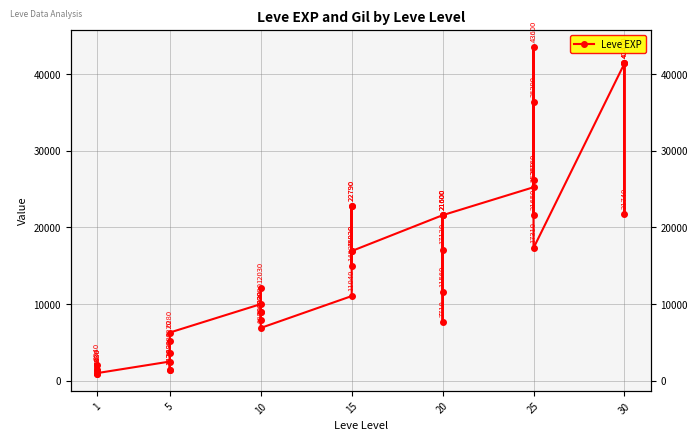

What is the sum of all values?

605250